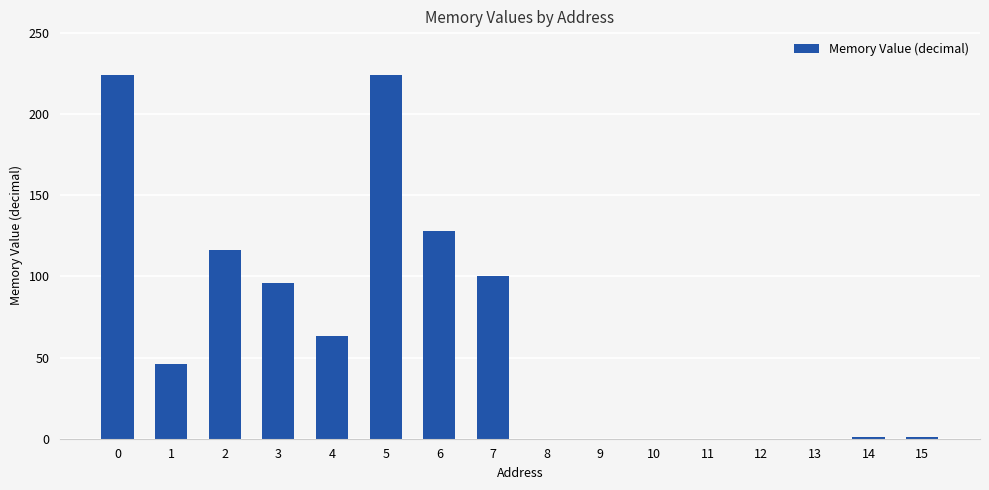

What is the change in value from 5 to 13?

-224